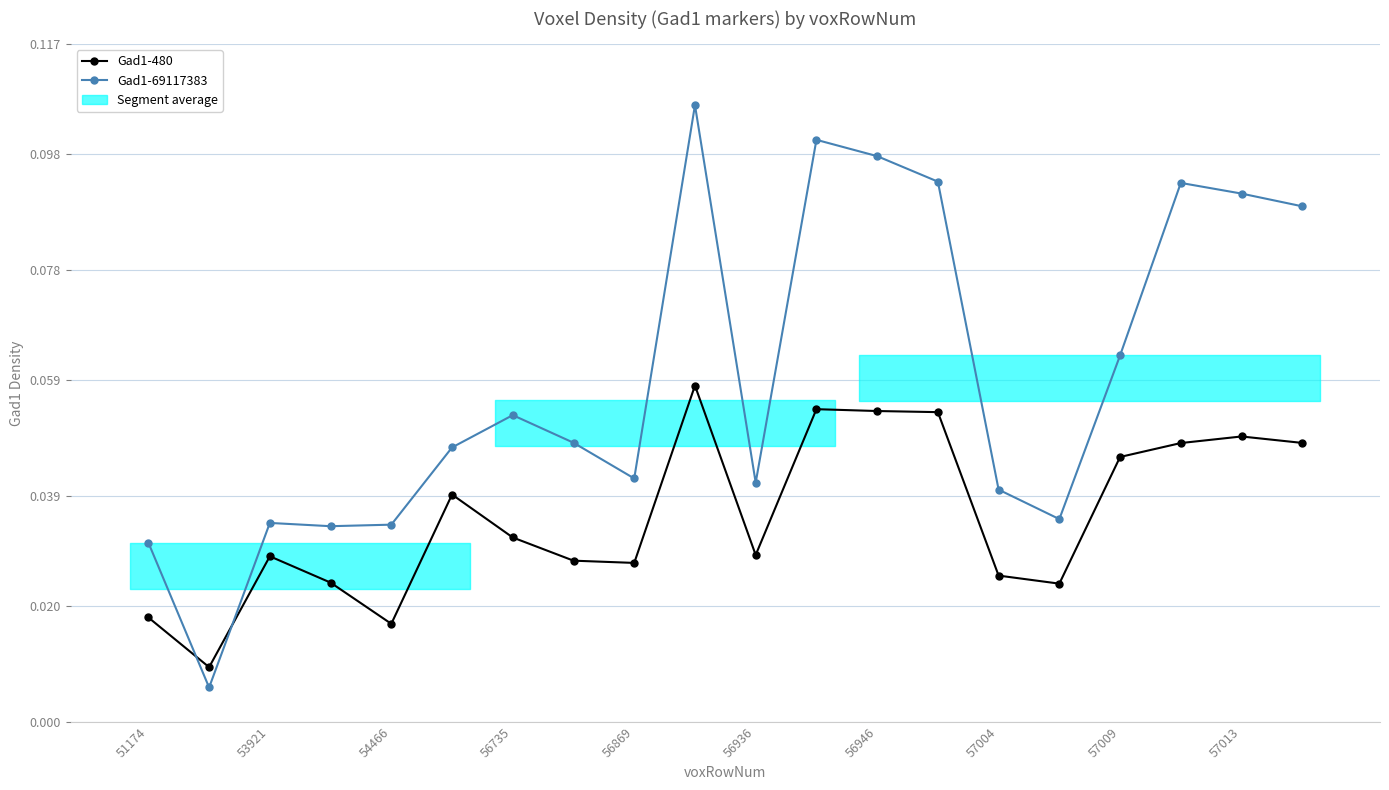

What position from the right is 15?

5